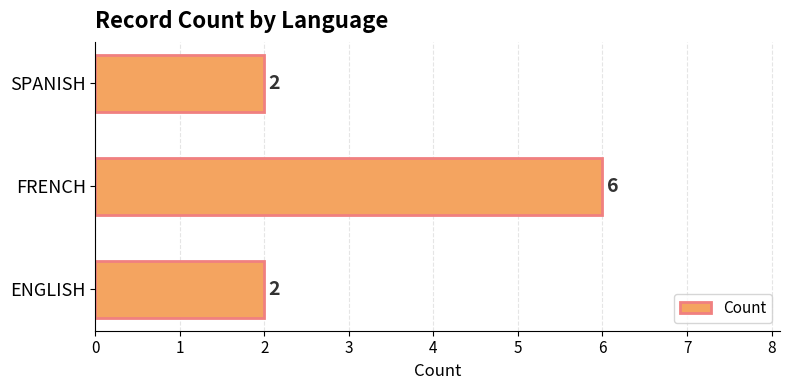

Count the values in the range 2 to 6.

3